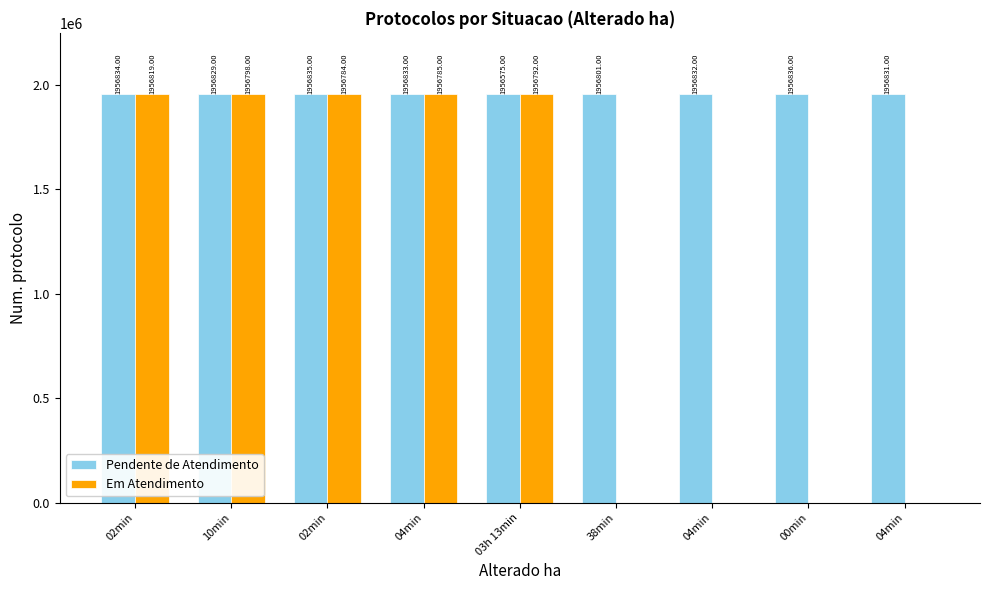

What is the spread (max minus min) of values at 00min?

1956836